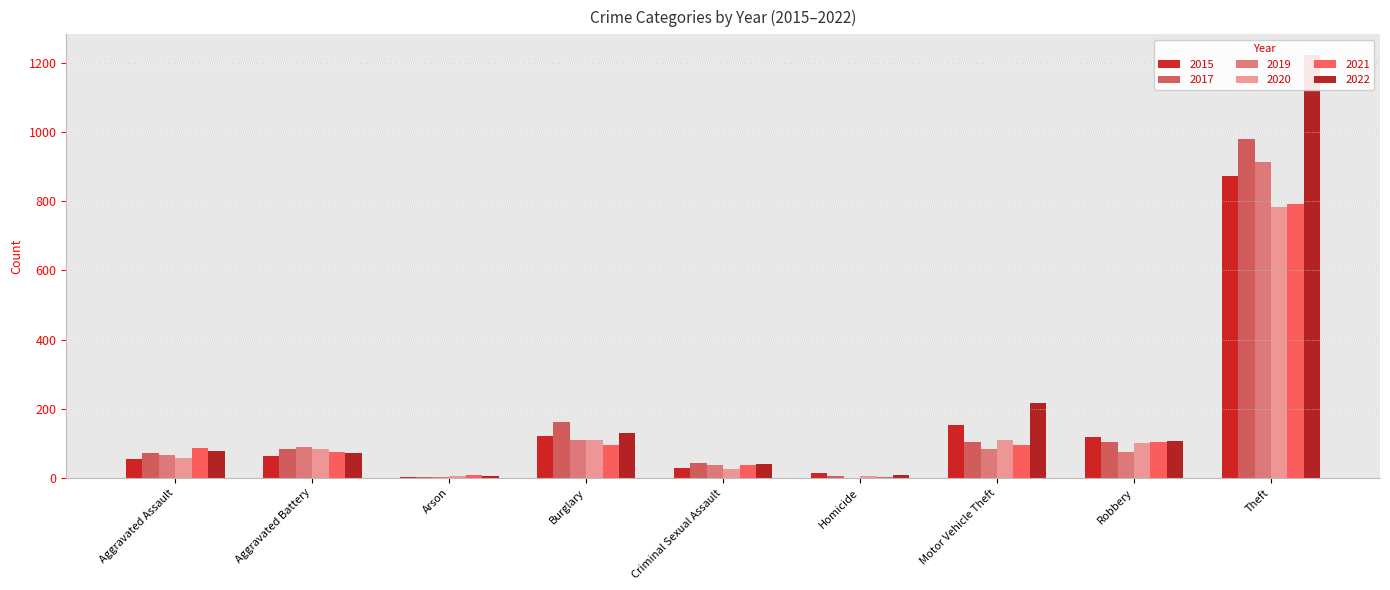

What is the minimum value for 2022?

4